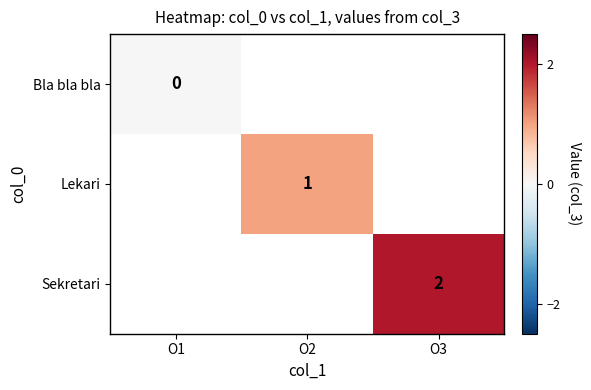

At how many categories does at least one series exceed 1?

1